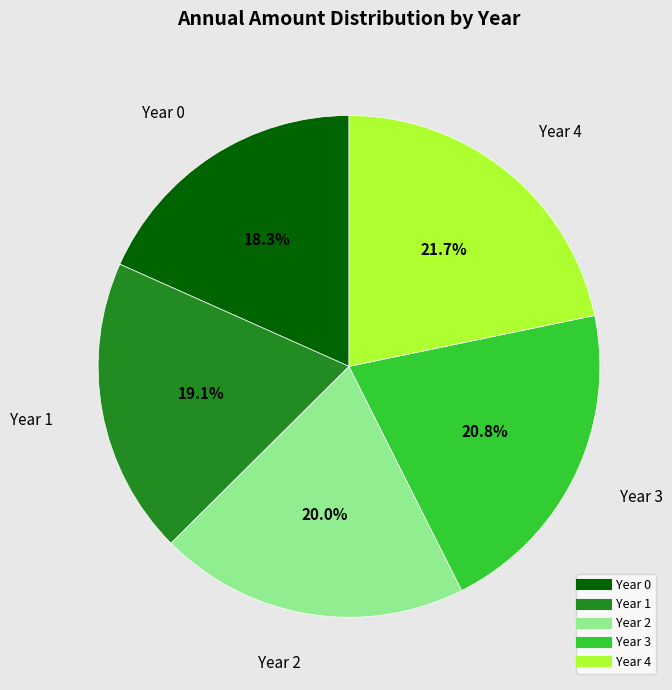

How many slices are in this pie chart?

5